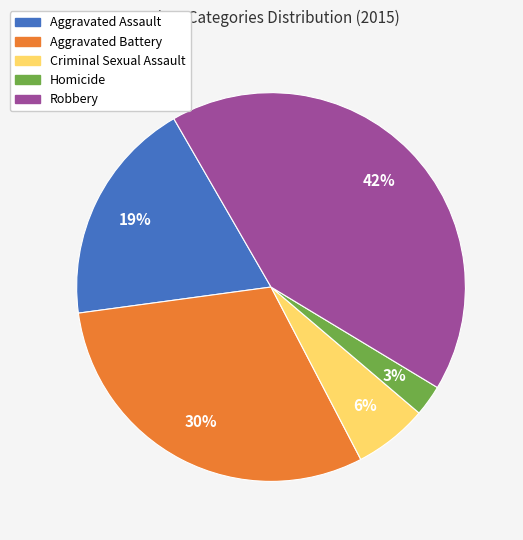

Is the sum of Aggravated Assault and Homicide greater than half?

No